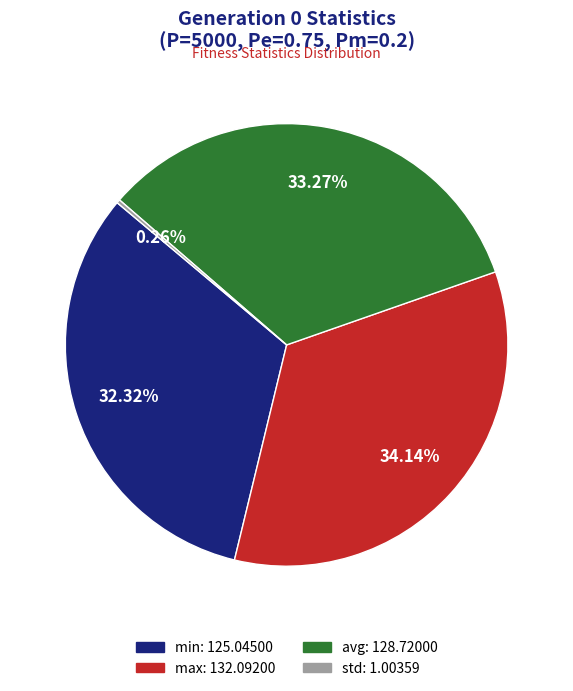

Is it true that min is 41% of the pie?

False